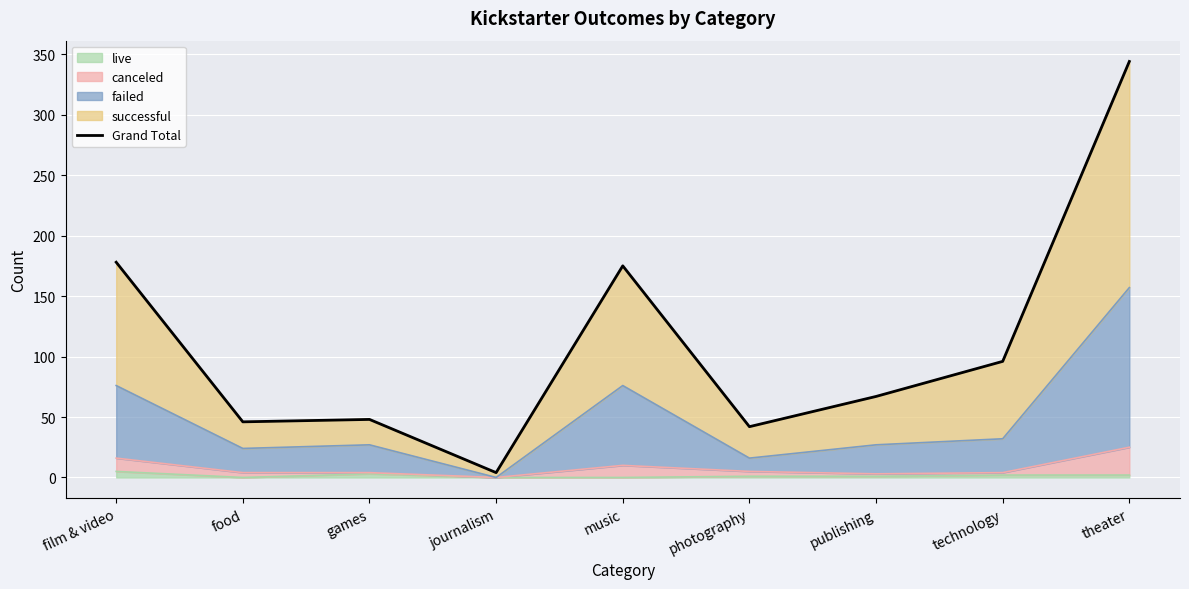

Between food and film & video, which is larger?

film & video